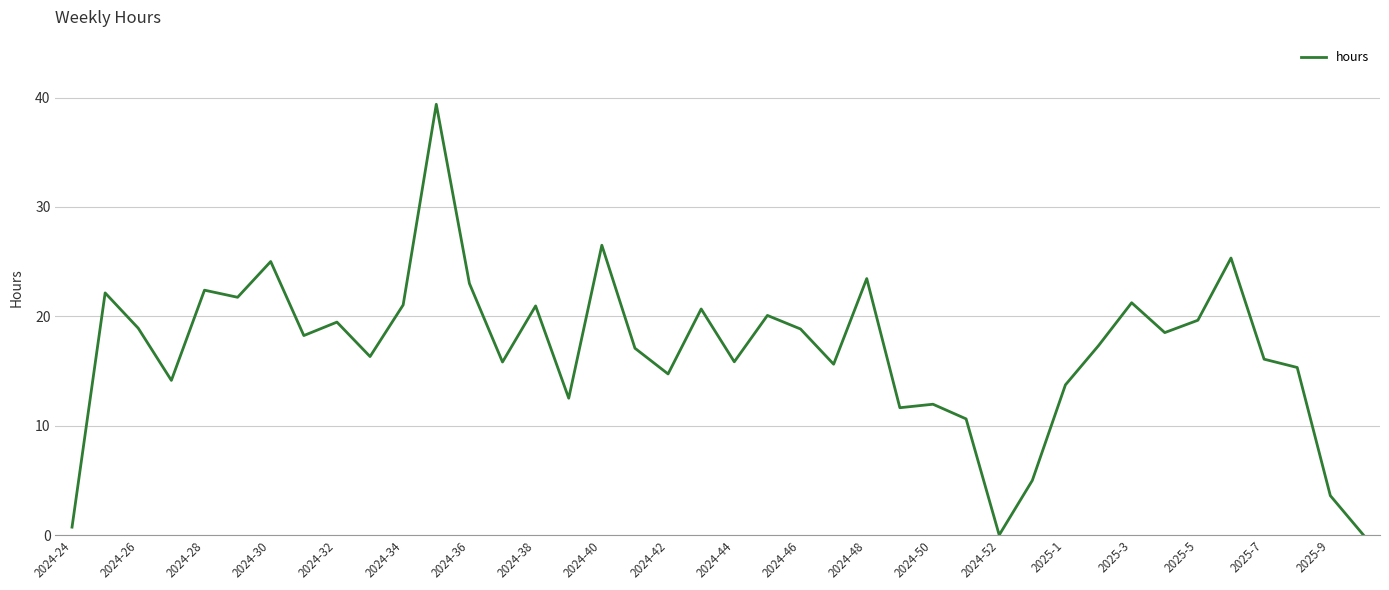

What is the difference between the maximum and minimum values?

39.4